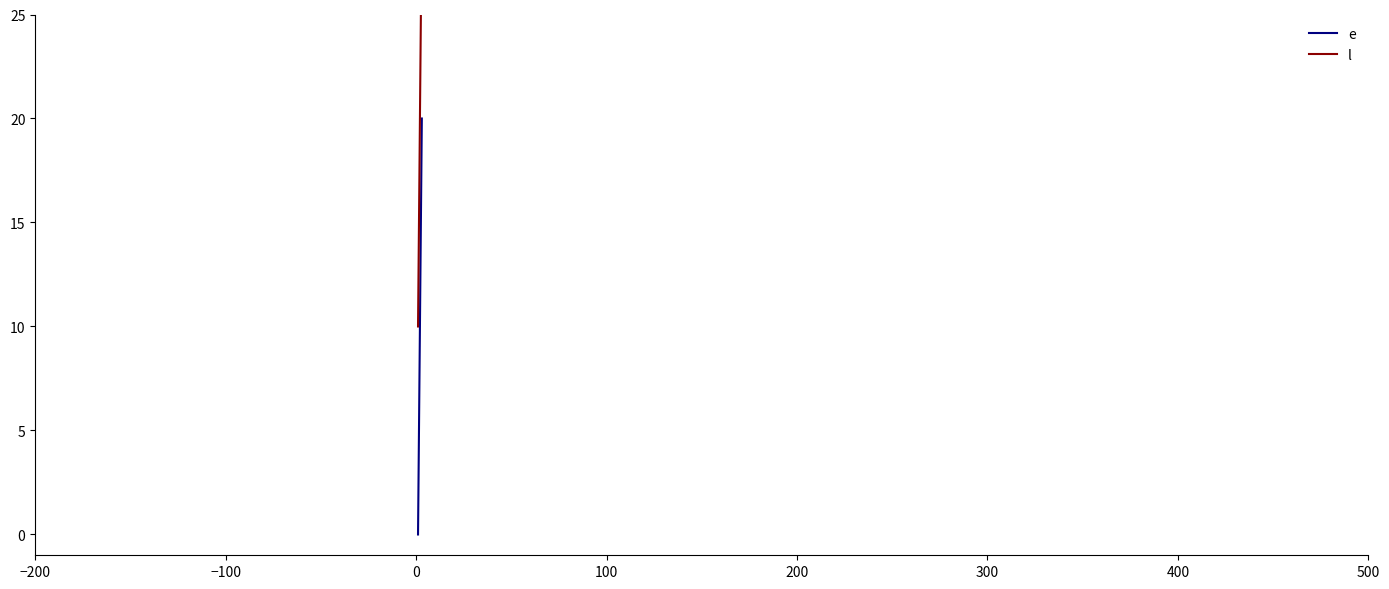

What is the maximum value for e?

20